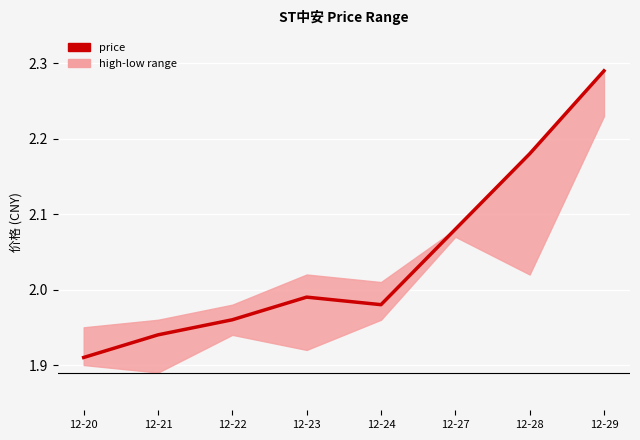

What is the difference between the second highest and minimum values?

0.3